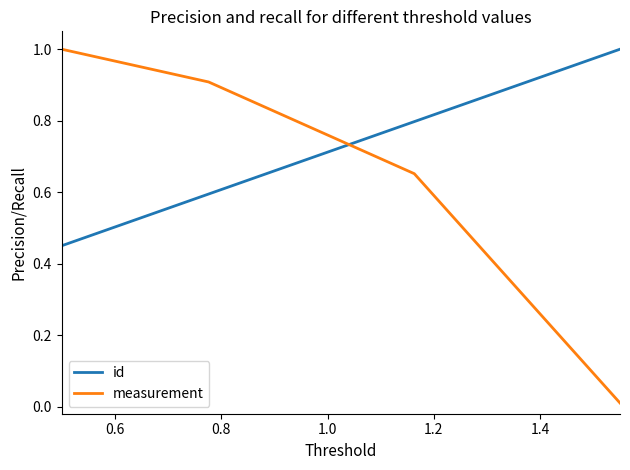

After their last crossing, which series has the higher values: id or measurement?

id